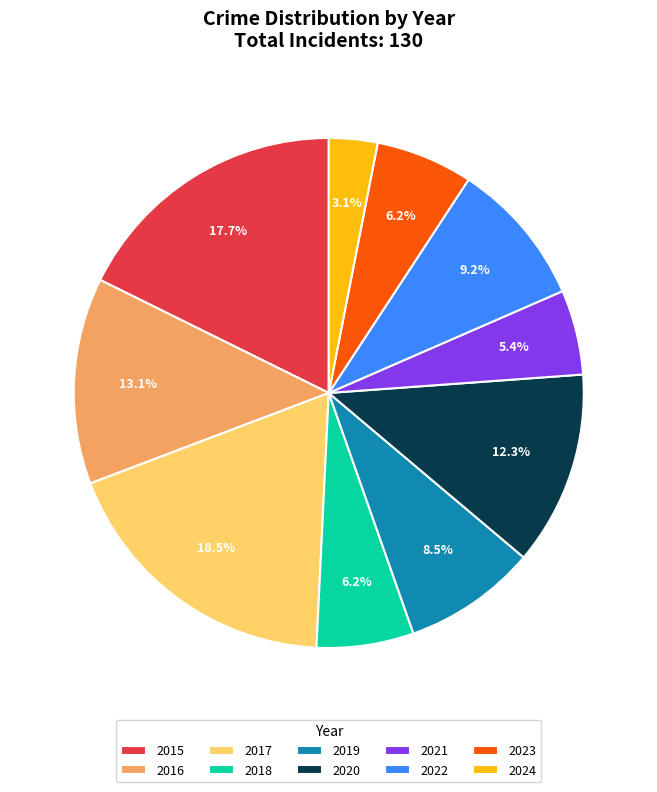

Count the number of slices in the pie.

10